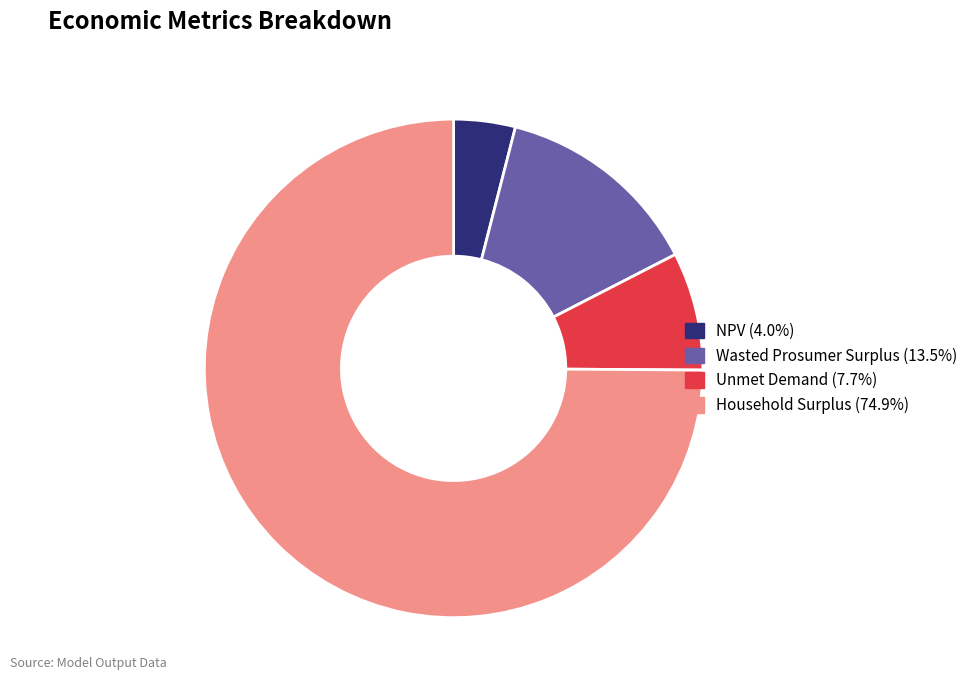

Which has a higher value, NPV or Unmet Demand?

Unmet Demand